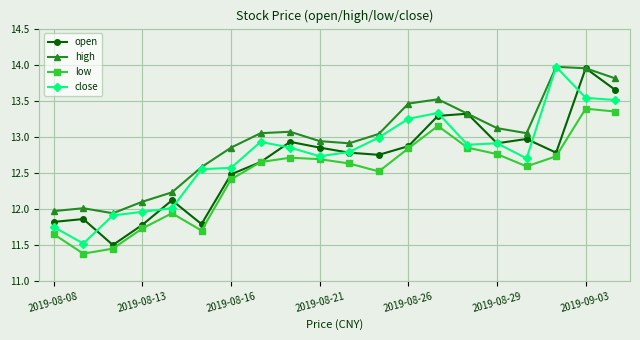

In low, how many points are lower than both neighbors (excluding endpoints)?

4